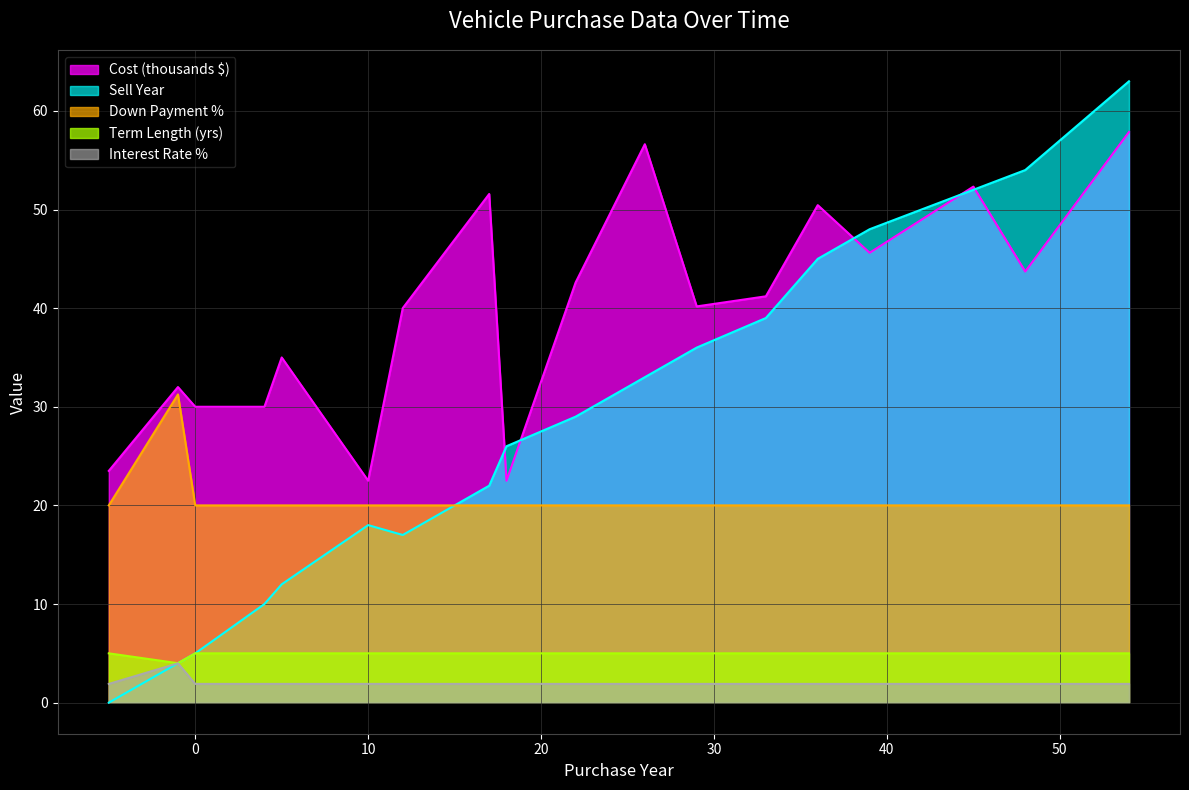

At which category is the sum across all series the highest?

54